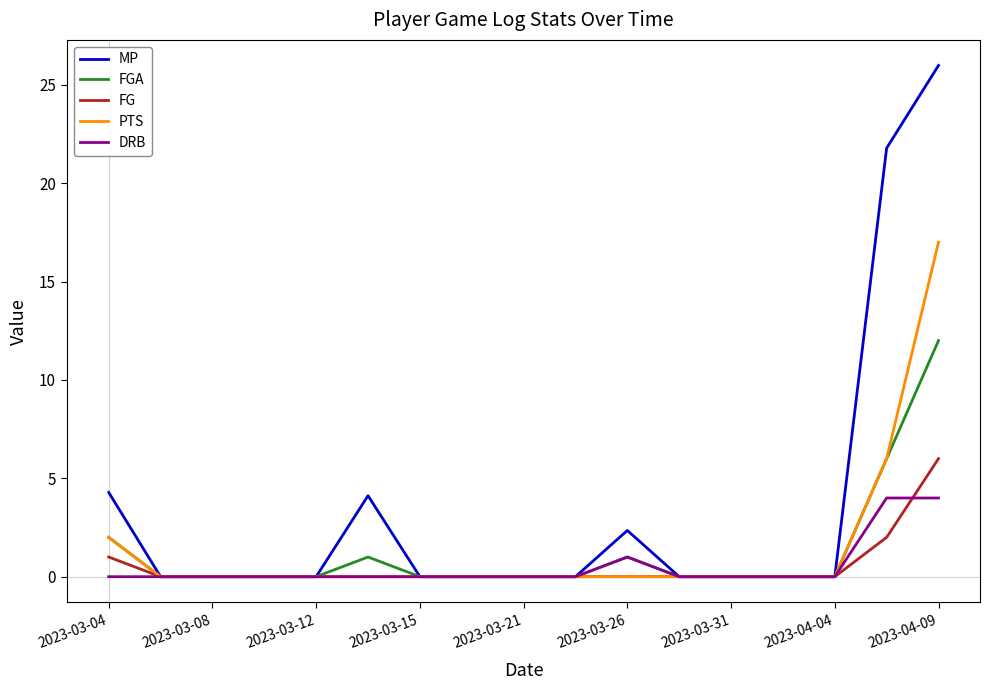

What is the maximum value shown in the chart?

26.0